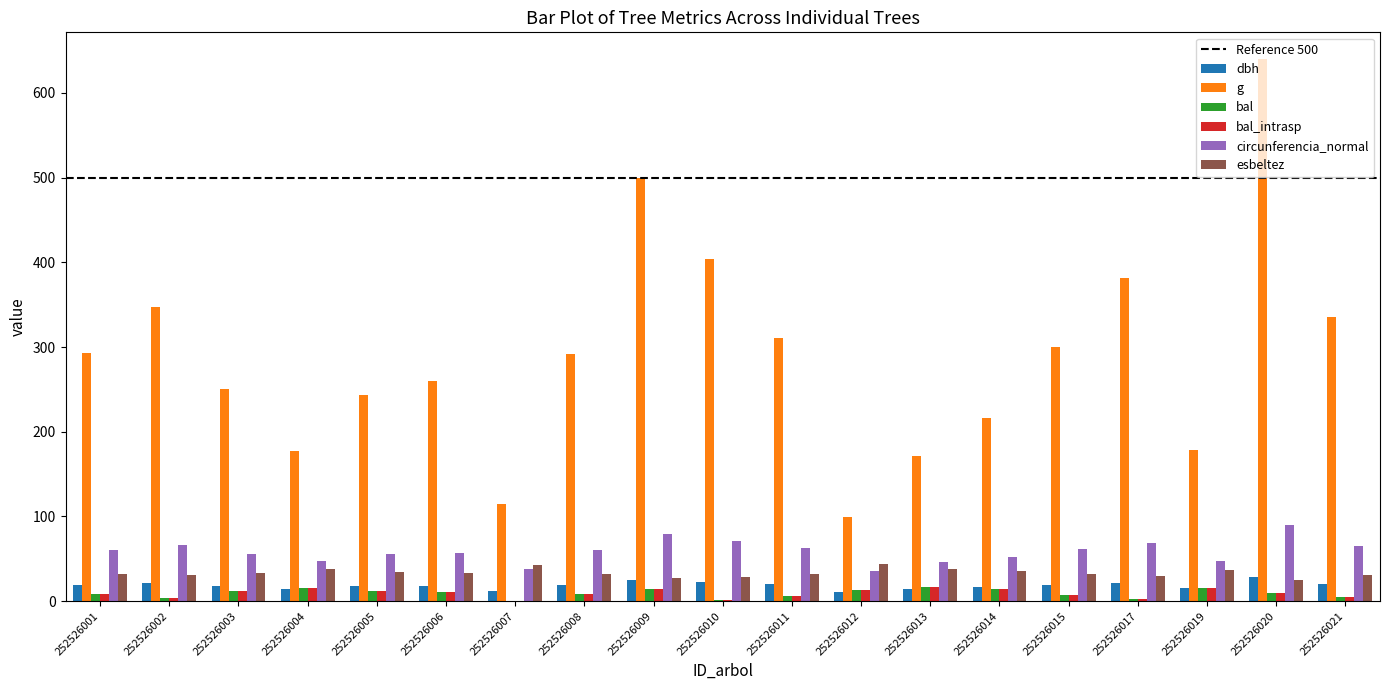

What is the sum of all bal values?

178.3